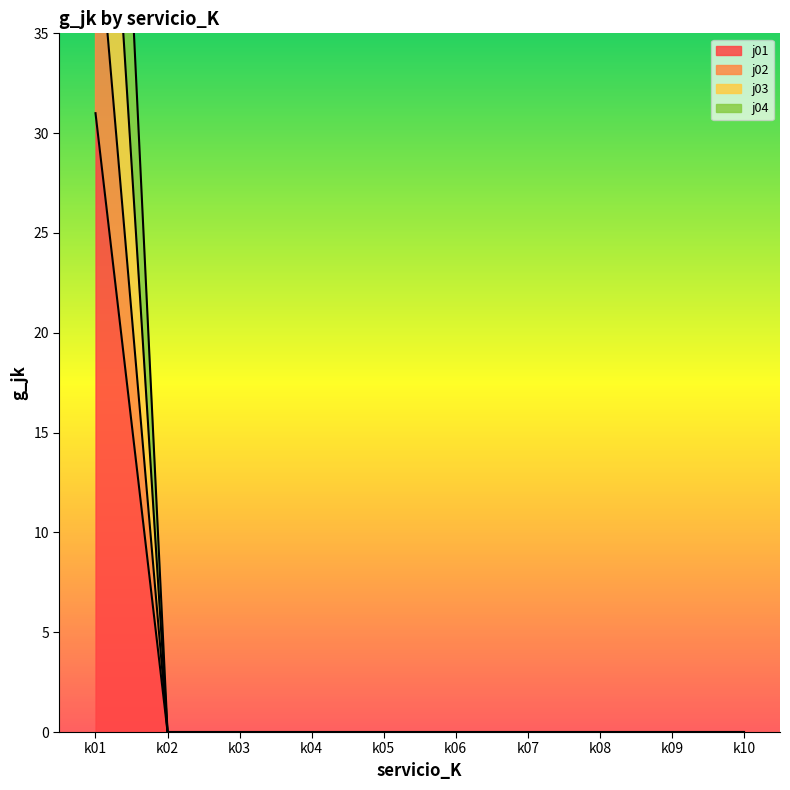

At which category is the sum across all series the highest?

k01